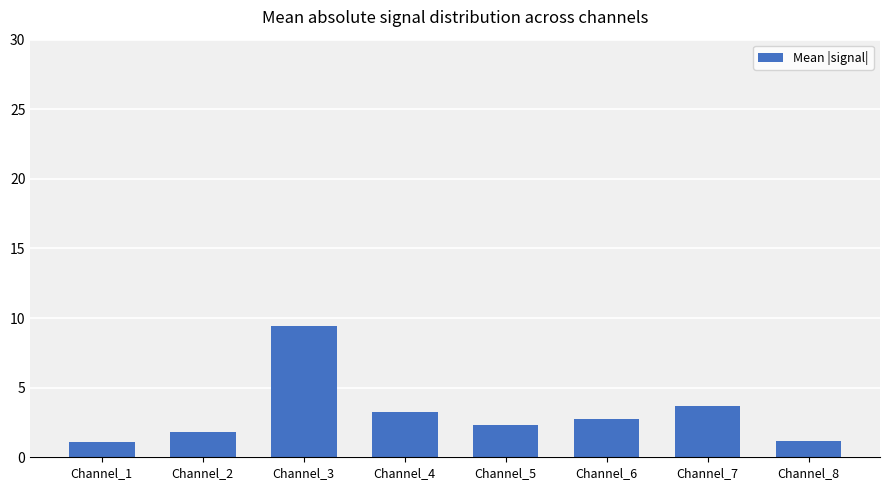

What is the value of the 5th bar from the left?

2.3